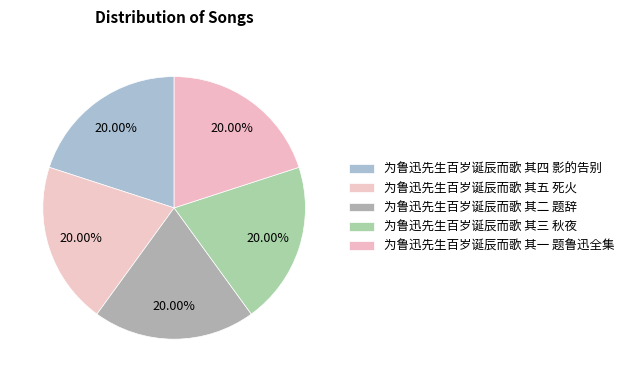

How many slices are in this pie chart?

5